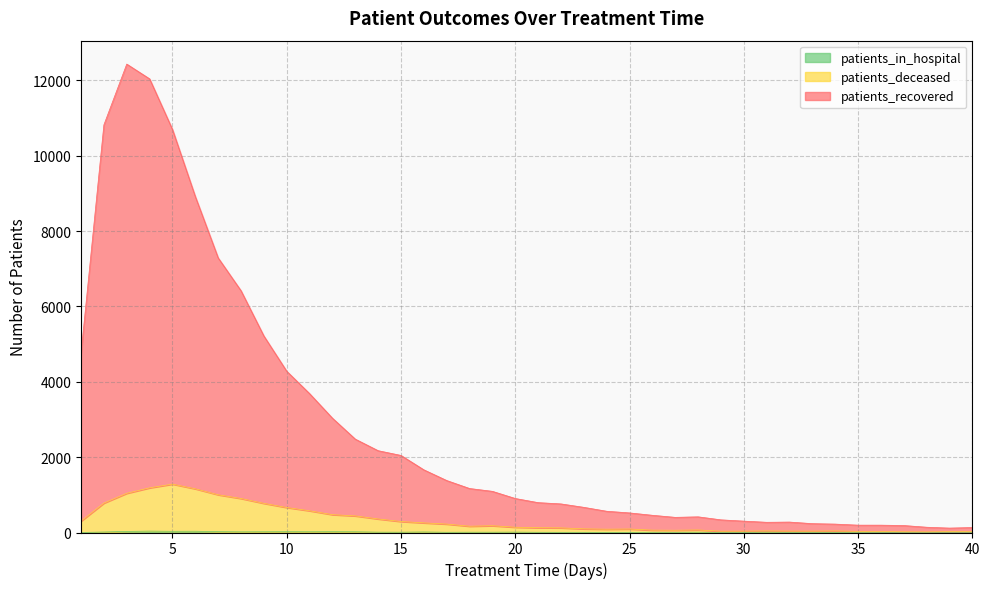

At which label does patients_deceased reach its minimum?

38